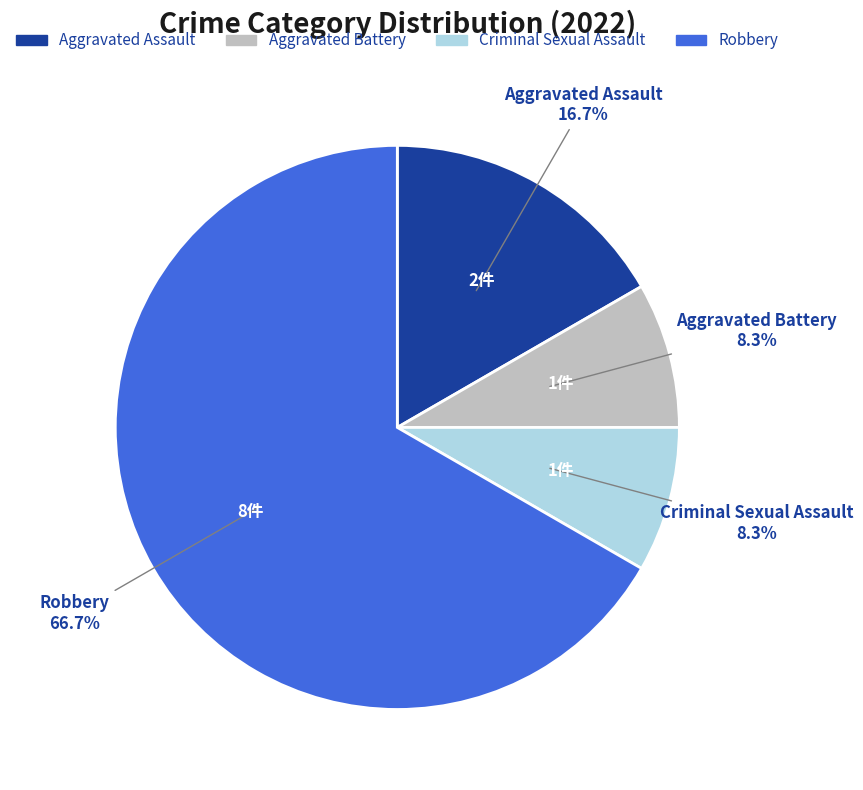

The Criminal Sexual Assault slice represents 8% of the pie. True or false?

True